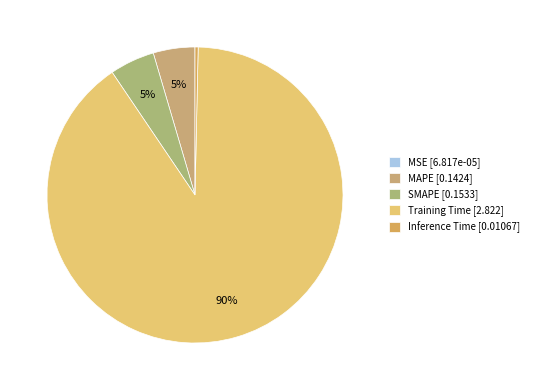

Which slice represents more than half of the pie?

Training Time